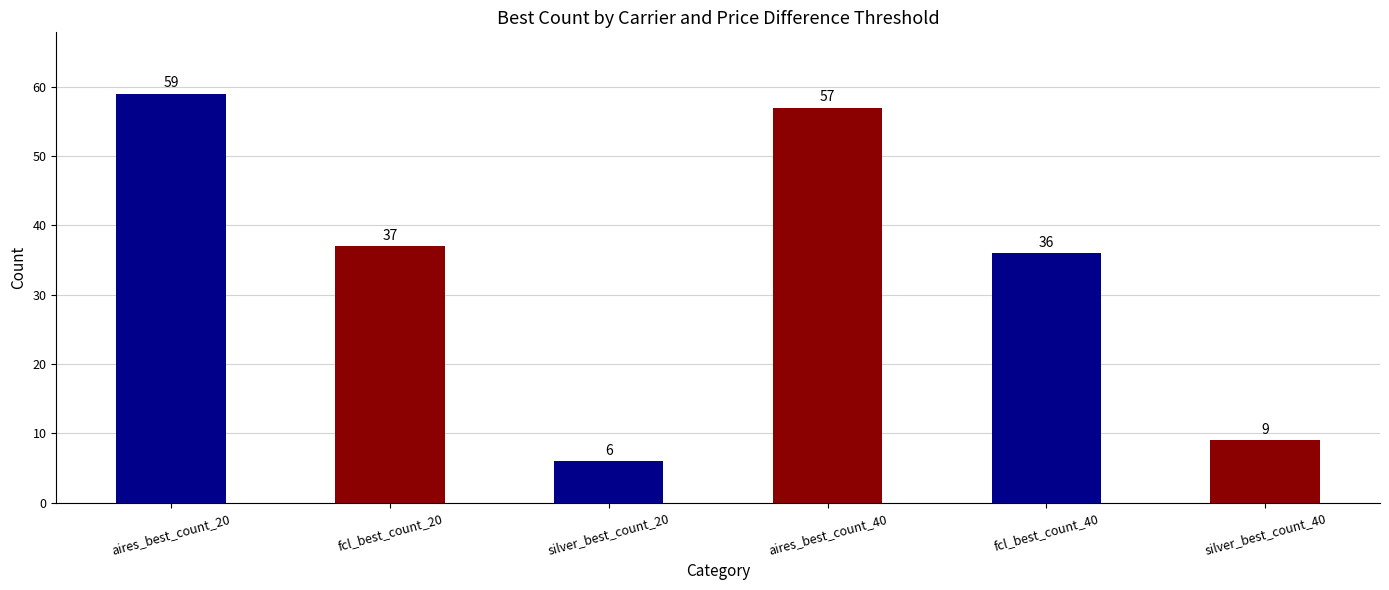

Reading left to right, extract all data points from this chart.

59	37	6	57	36	9